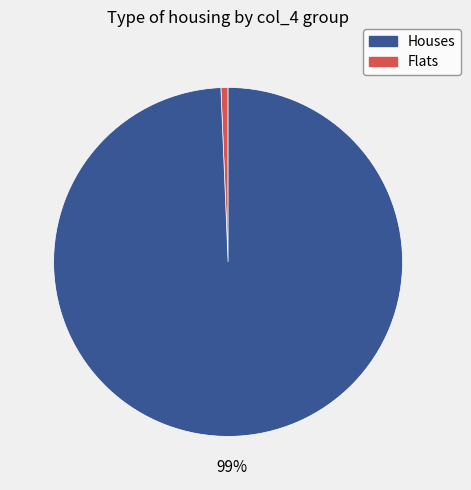

Does any single category account for the majority?

Yes